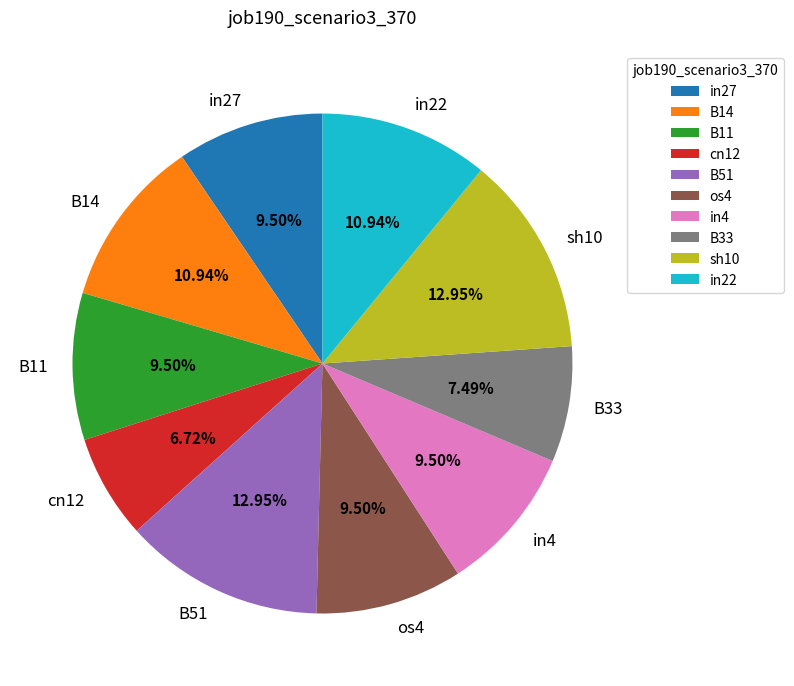

To the nearest percent, what is the difference between the B14 and B33 slice percentages?

3%